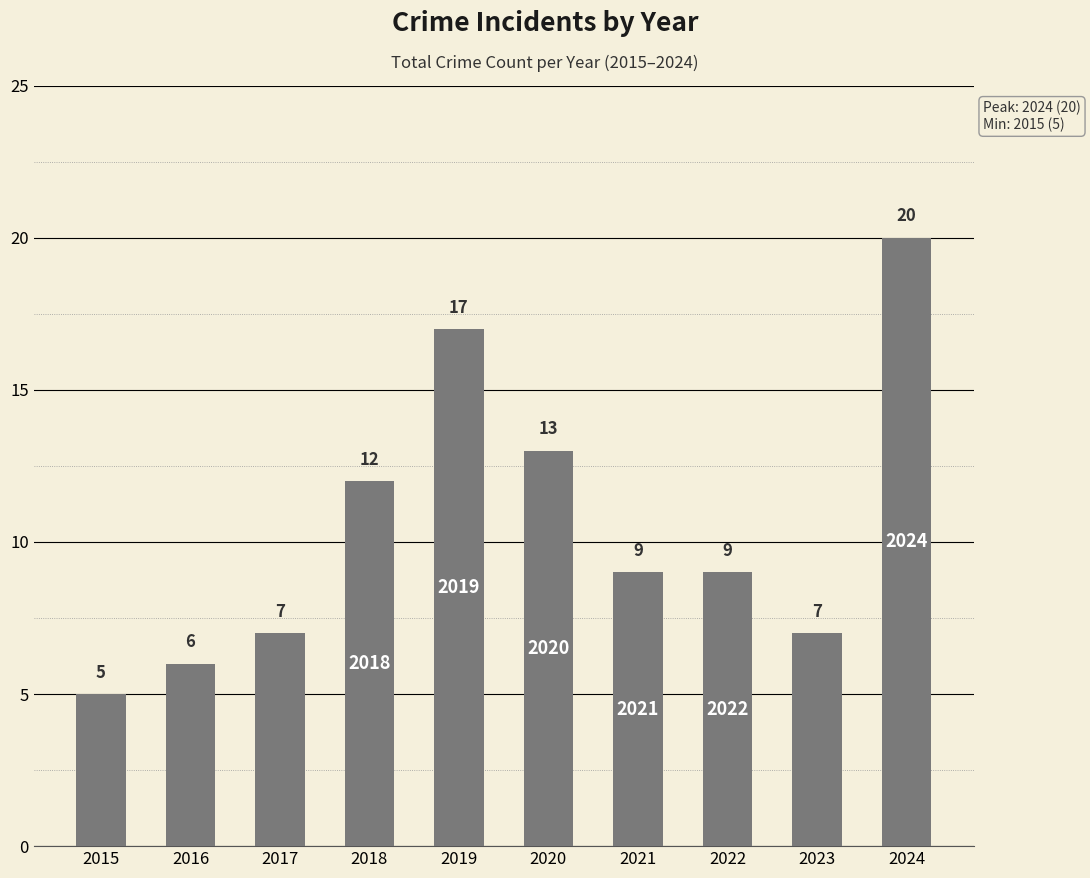

Where is the data nearest to the value 12?

2018